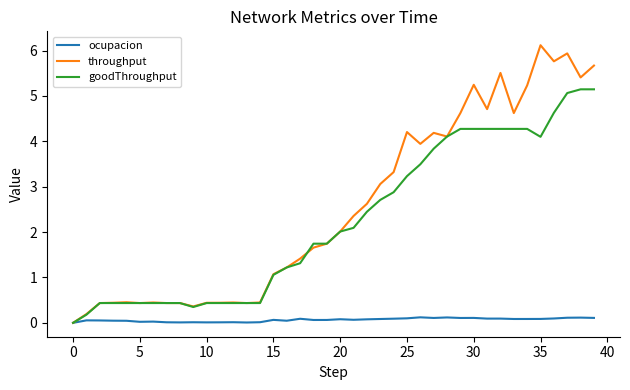

What is the difference between the maximum and minimum values in the goodThroughput series?

5.1